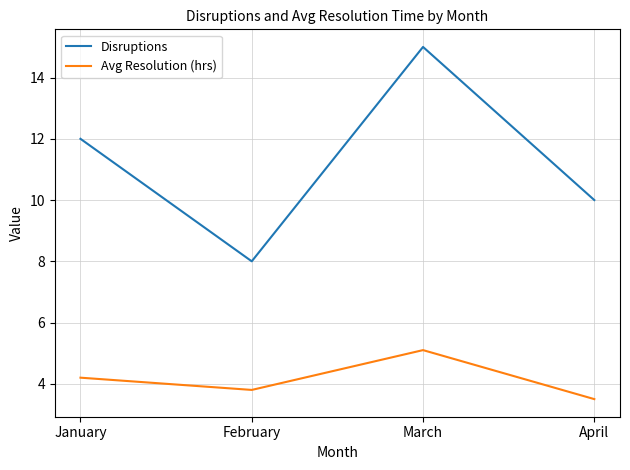

Which series has the largest total across all categories?

Disruptions